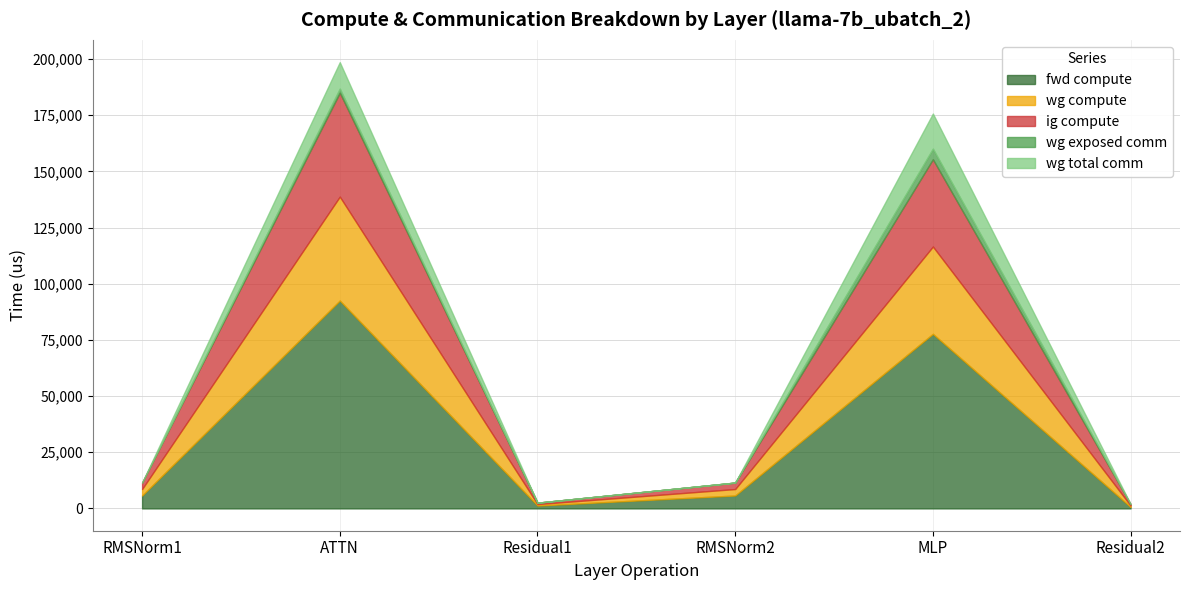

Which series changed the most between ATTN and Residual1?

fwd compute